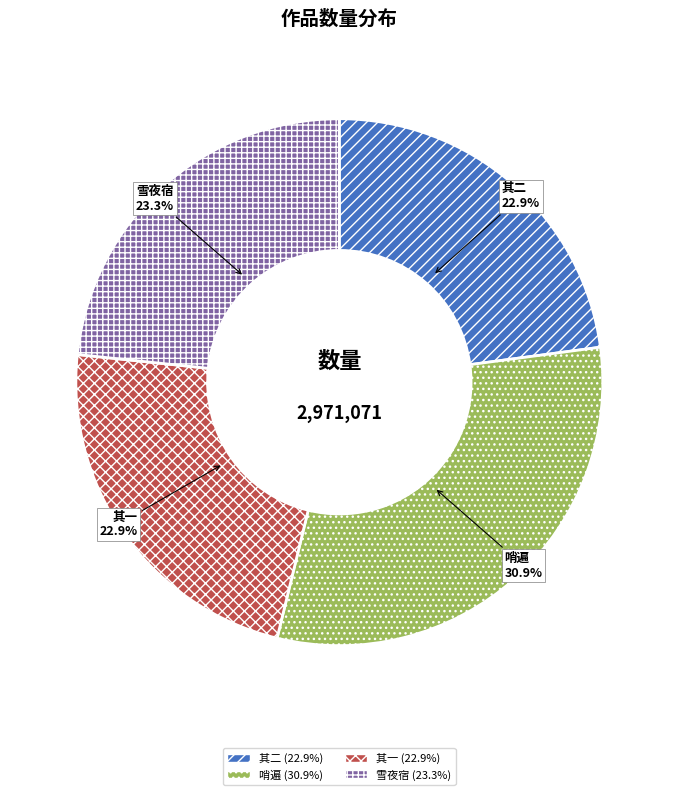

What is the ratio of the value at 雪夜宿 to the value at 其一?

1.0